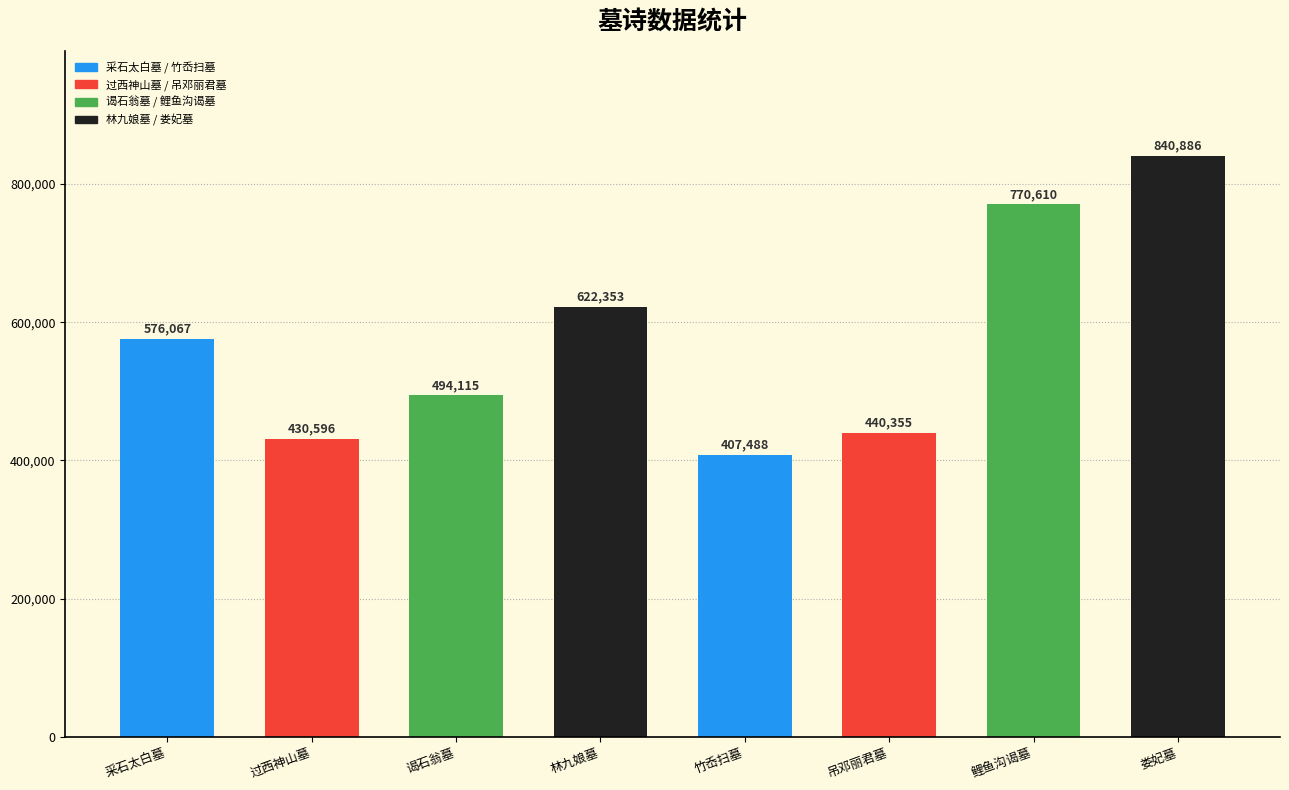

How many bars are there in total?

8